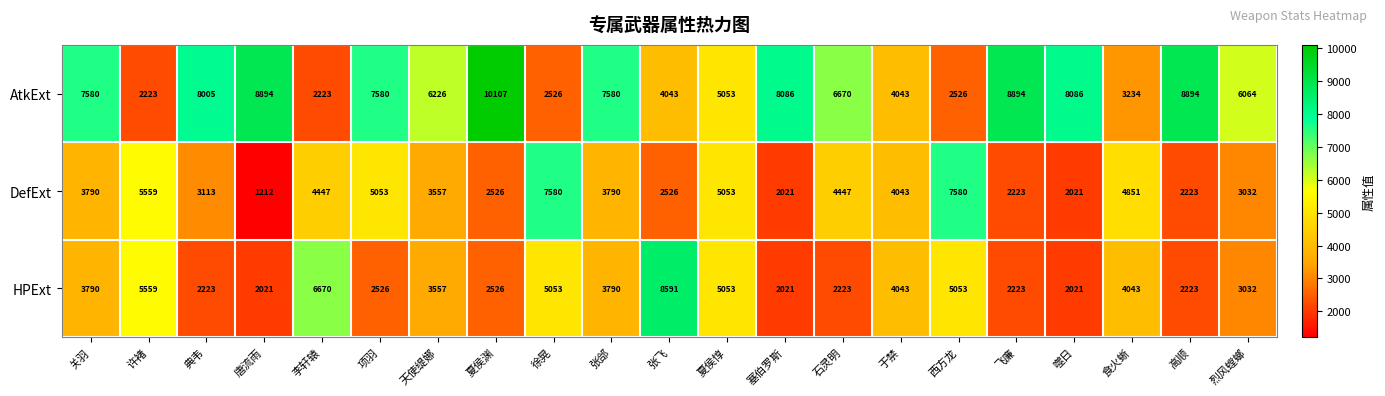

At which category does the chart reach its peak across all series?

夏侯渊